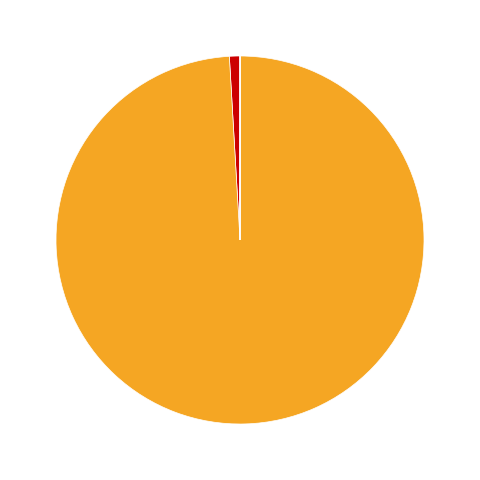

To the nearest percent, what is the combined percentage of MSE and MAPE?

100%